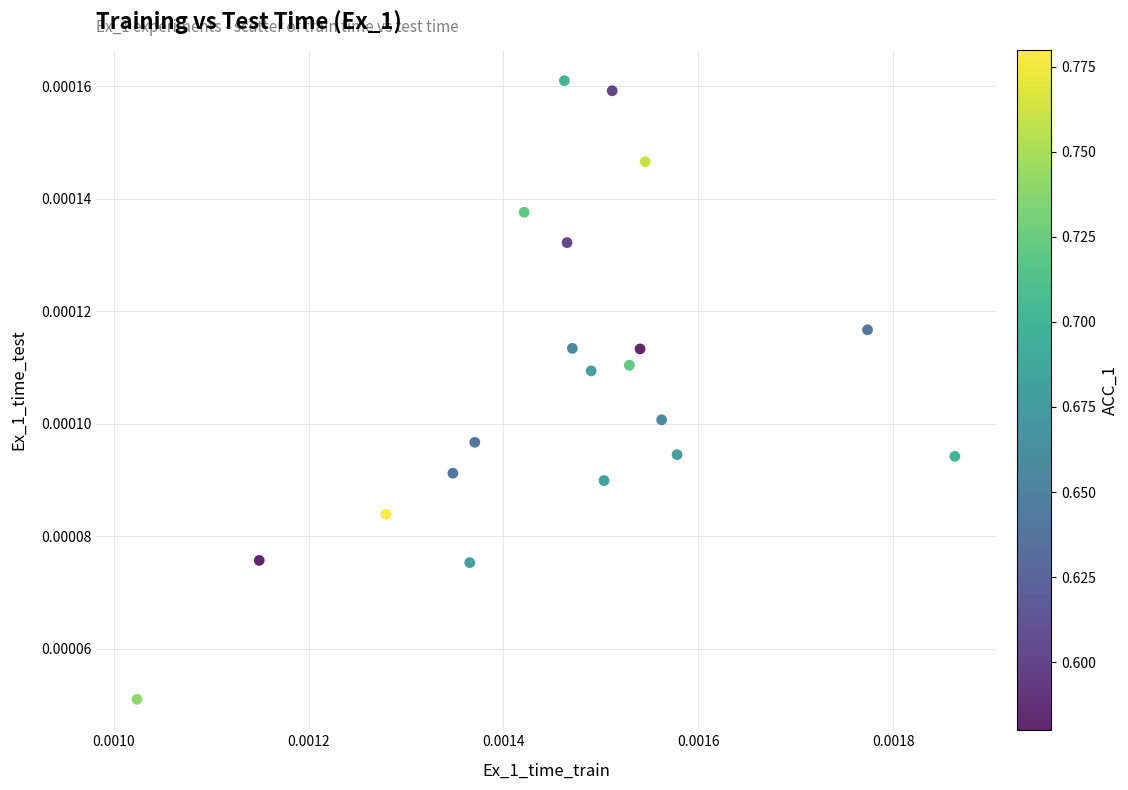

How many points are shown in the scatter plot?

20